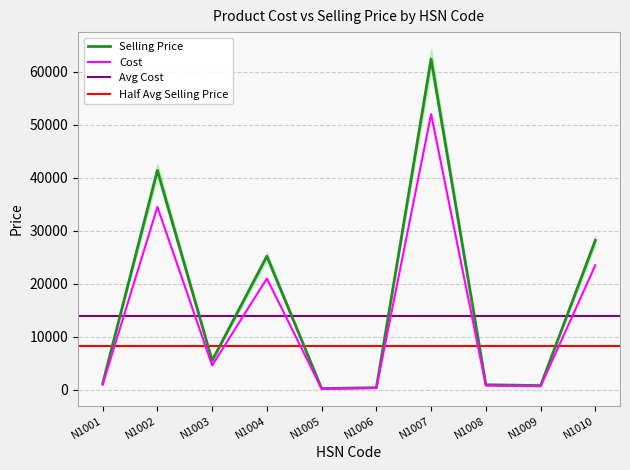

What is the highest value of the Selling Price series?

62400.0